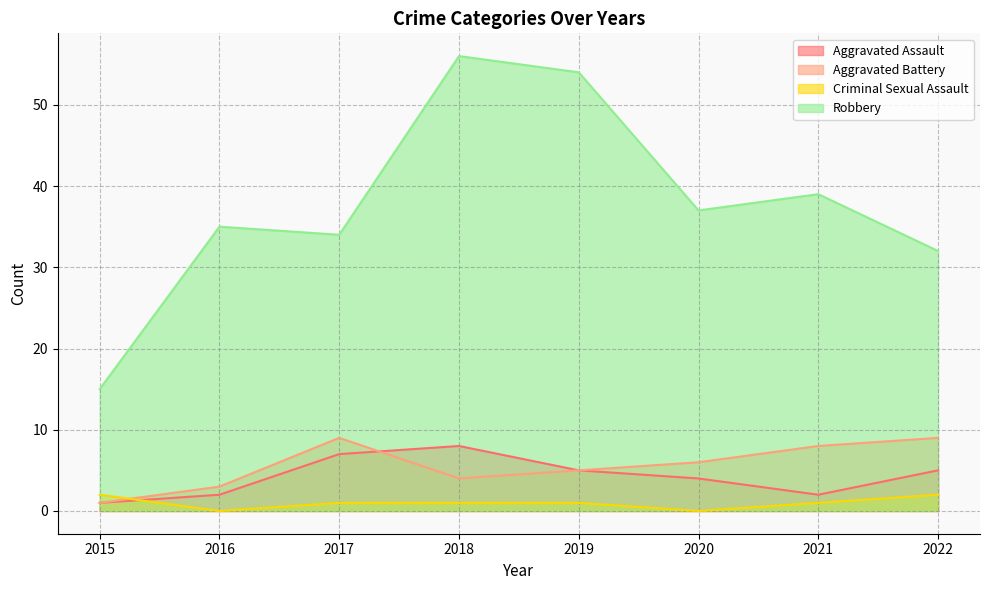

Reading left to right, extract all data points from this chart.

Aggravated Assault: 2015=1	2016=2	2017=7	2018=8	2019=5	2020=4	2021=2	2022=5
Aggravated Battery: 2015=1	2016=3	2017=9	2018=4	2019=5	2020=6	2021=8	2022=9
Criminal Sexual Assault: 2015=2	2016=0	2017=1	2018=1	2019=1	2020=0	2021=1	2022=2
Robbery: 2015=15	2016=35	2017=34	2018=56	2019=54	2020=37	2021=39	2022=32